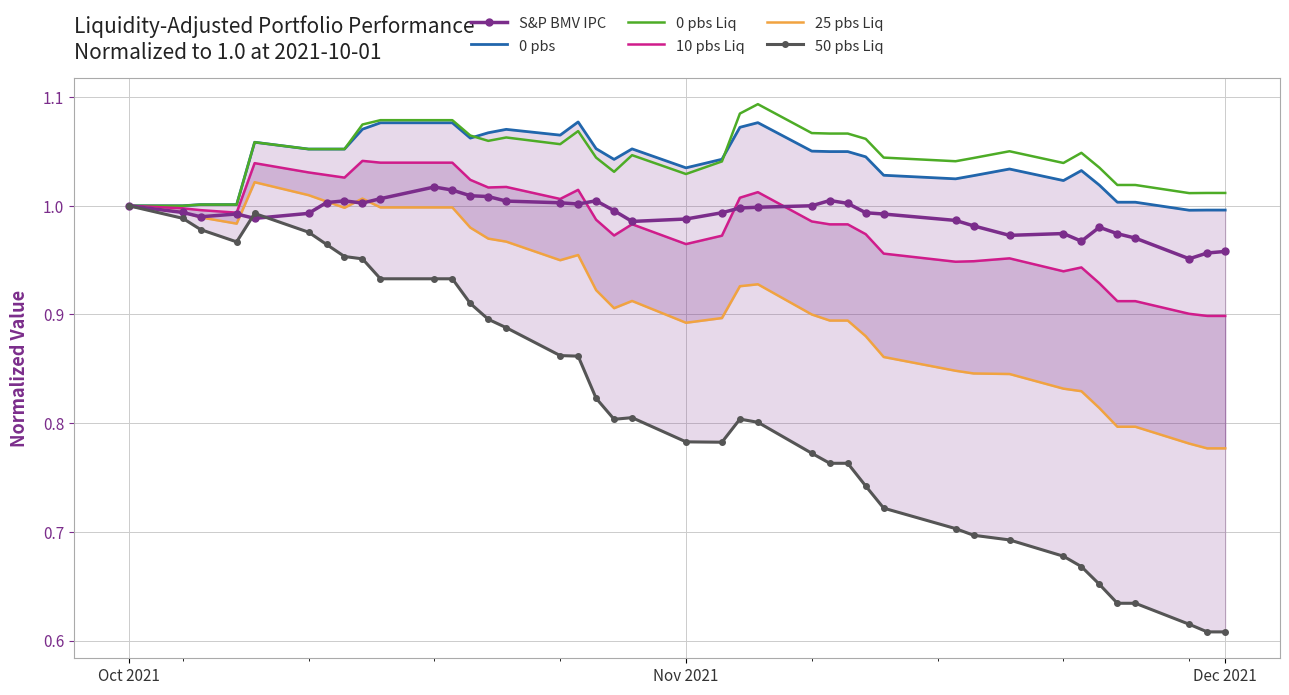

True or false: 0 pbs Liq and 25 pbs Liq intersect in this chart.

False